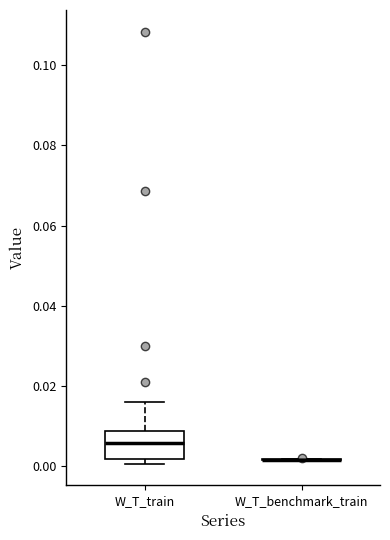

Where does the upper whisker of the box for W_T_train end on the y-axis? The values are not printed on the chart, so give them approximately, as read against the axis.

0.016